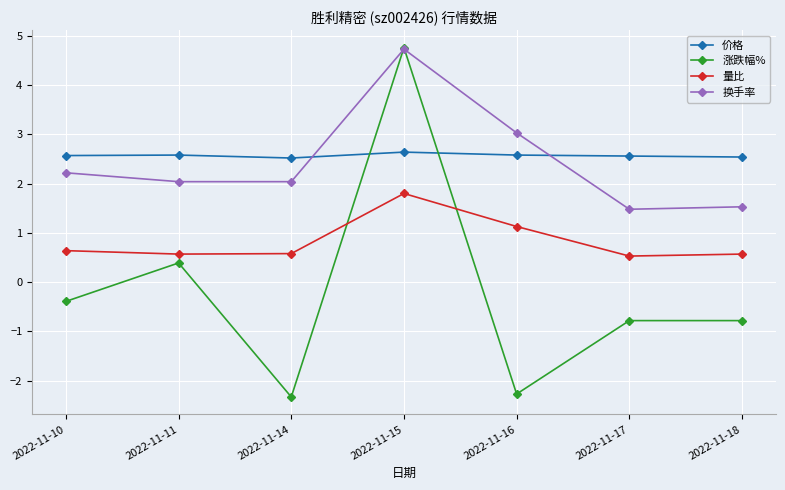

Which series changed the most between 2022-11-10 and 2022-11-16?

涨跌幅%